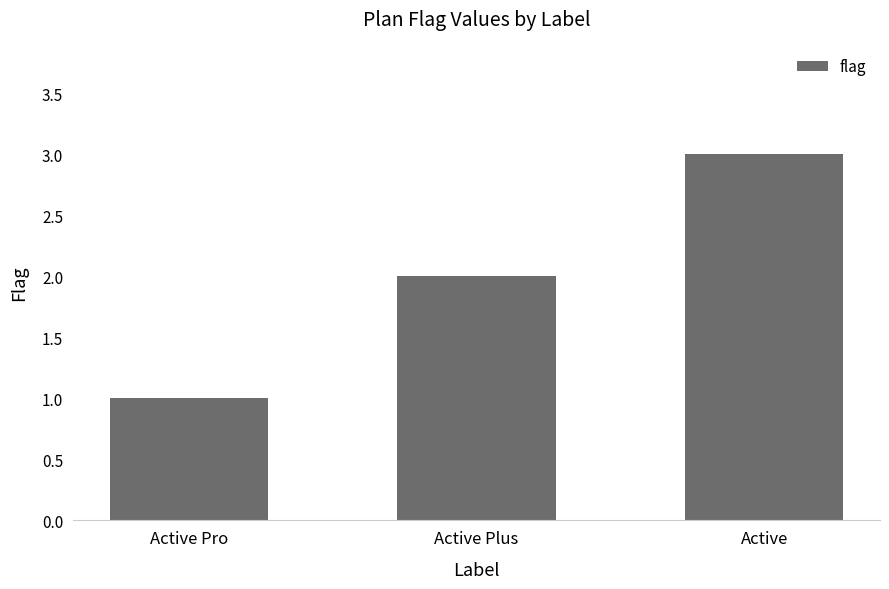

Count the values in the range 1 to 3.

3